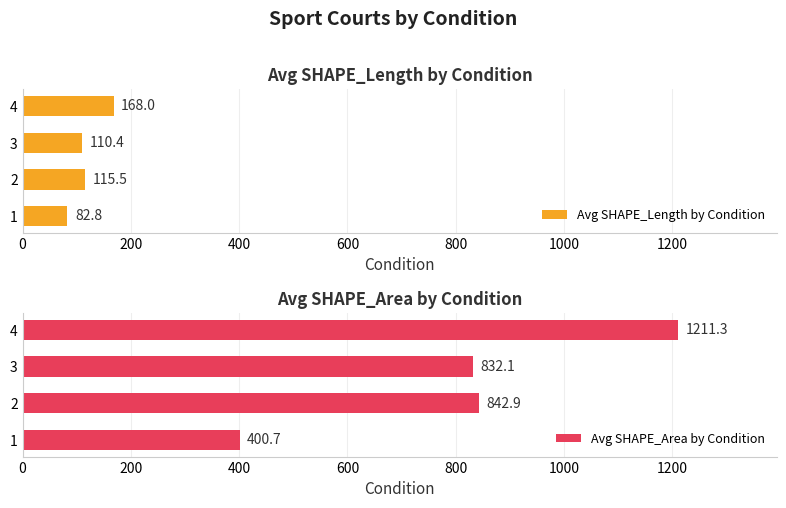

What is the sum of the Avg SHAPE_Length by Condition values at 1 and 3?

193.2